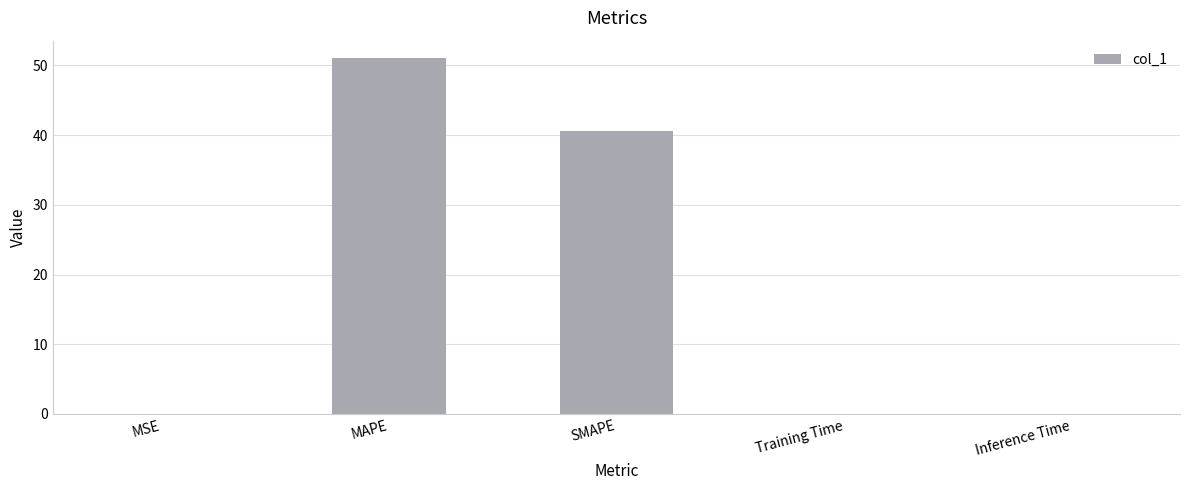

What is the sum of the values at MAPE and Inference Time?

51.0